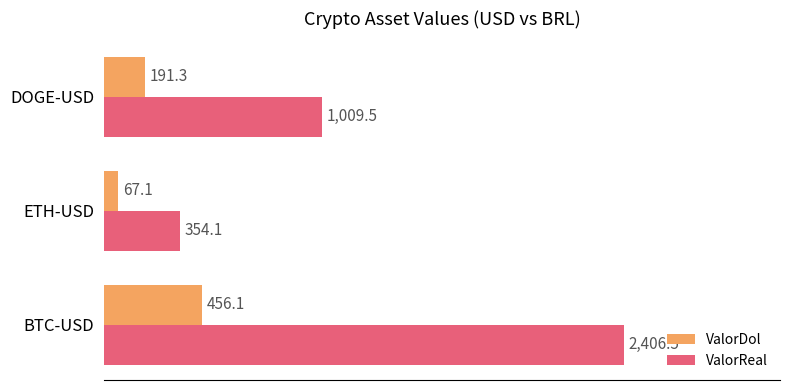

True or false: ValorReal has a value of 72.2 at ETH-USD.

False